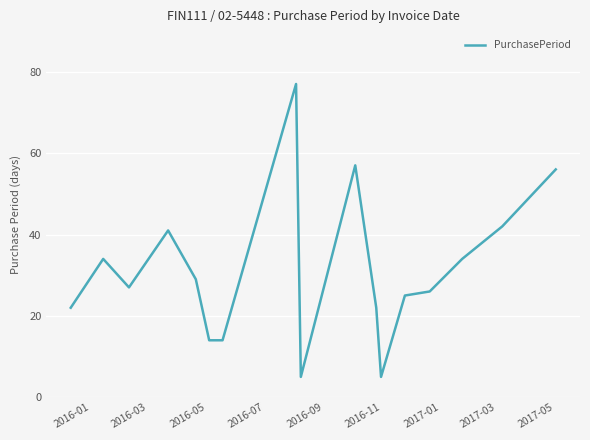

What is the difference between the maximum and minimum values?

72